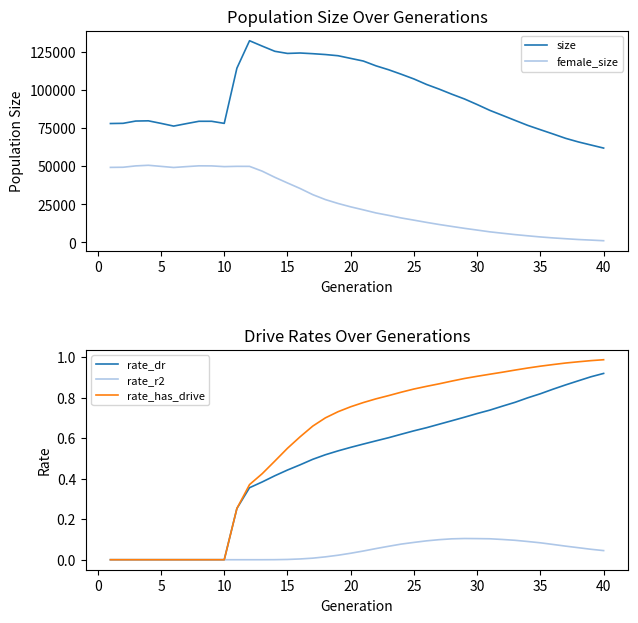

How many lines are shown in the chart?

5